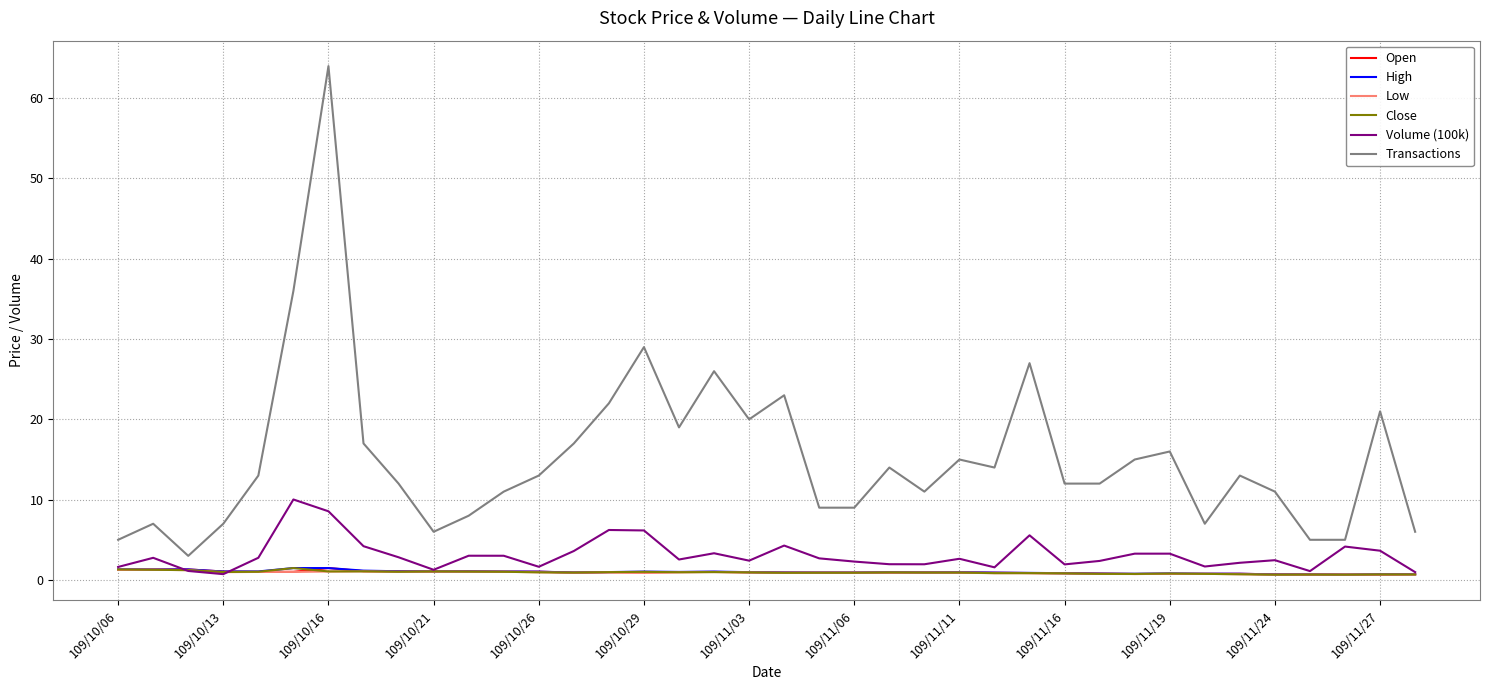

True or false: Transactions and High intersect in this chart.

False